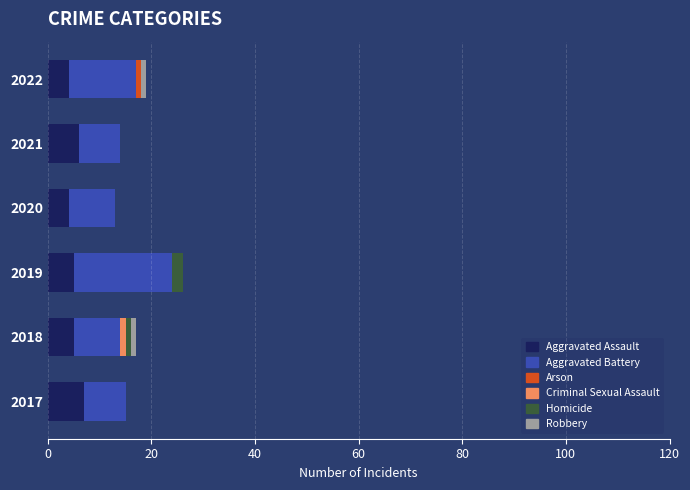

The Aggravated Assault series shows 7 at 2017. True or false?

True